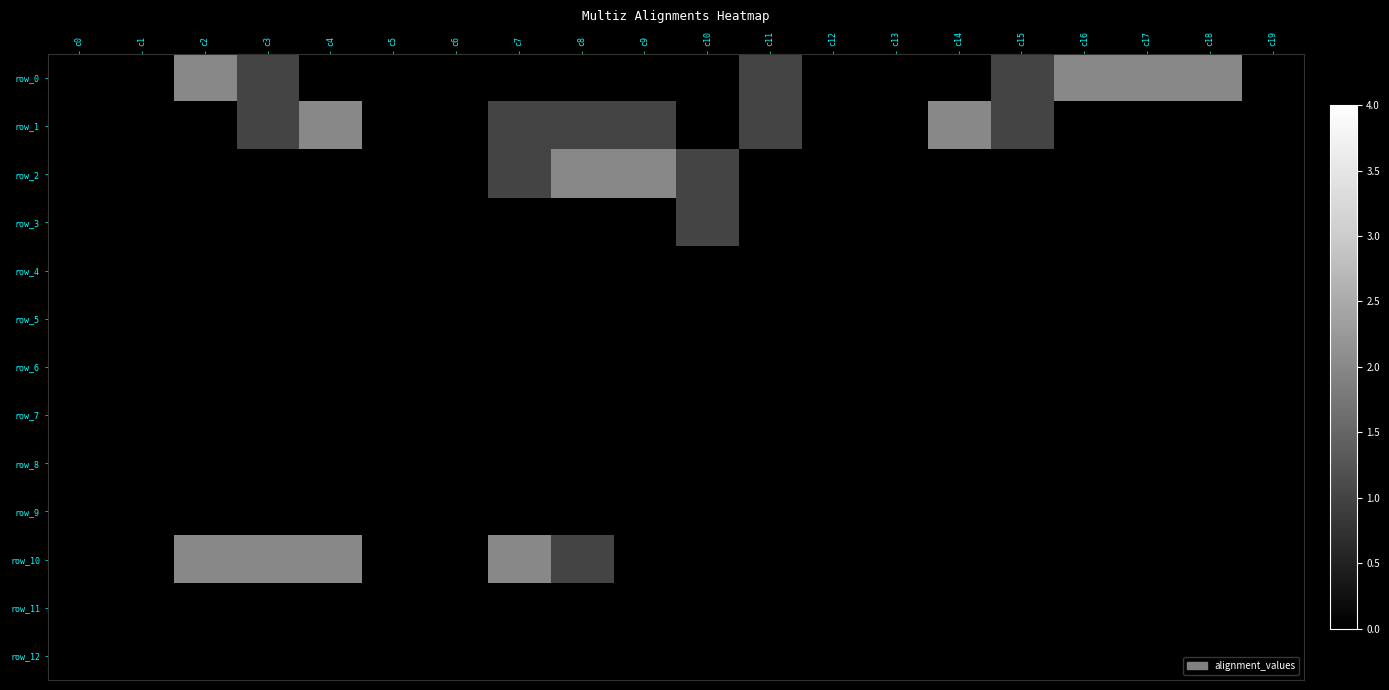

Between c3 and c8, which is larger?

c3